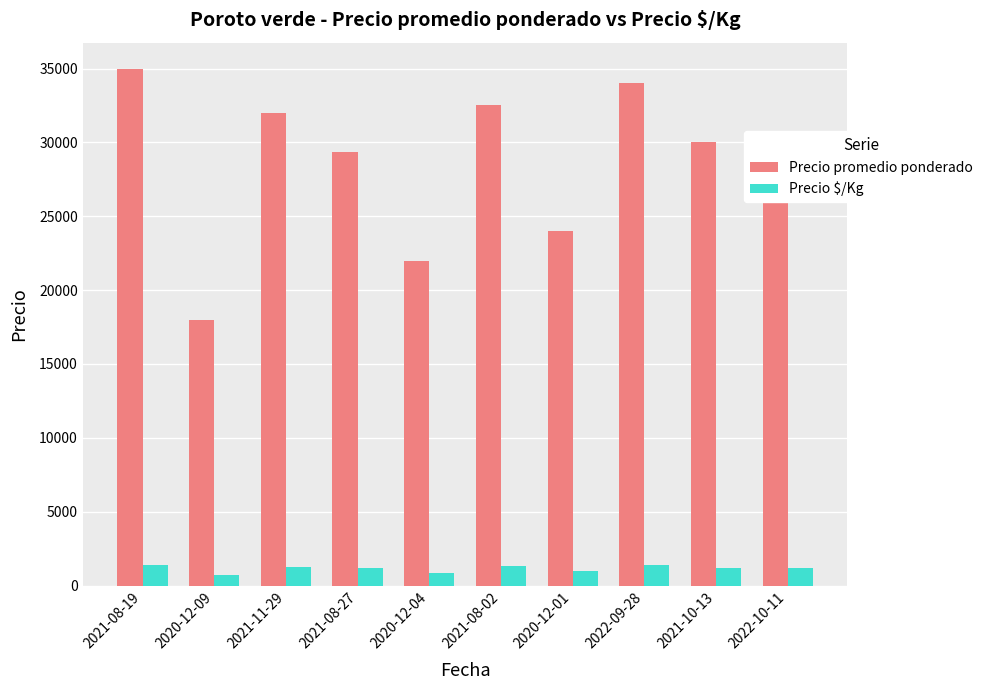

Rank the series by their maximum value, from highest to lowest.

Precio promedio ponderado, Precio $/Kg